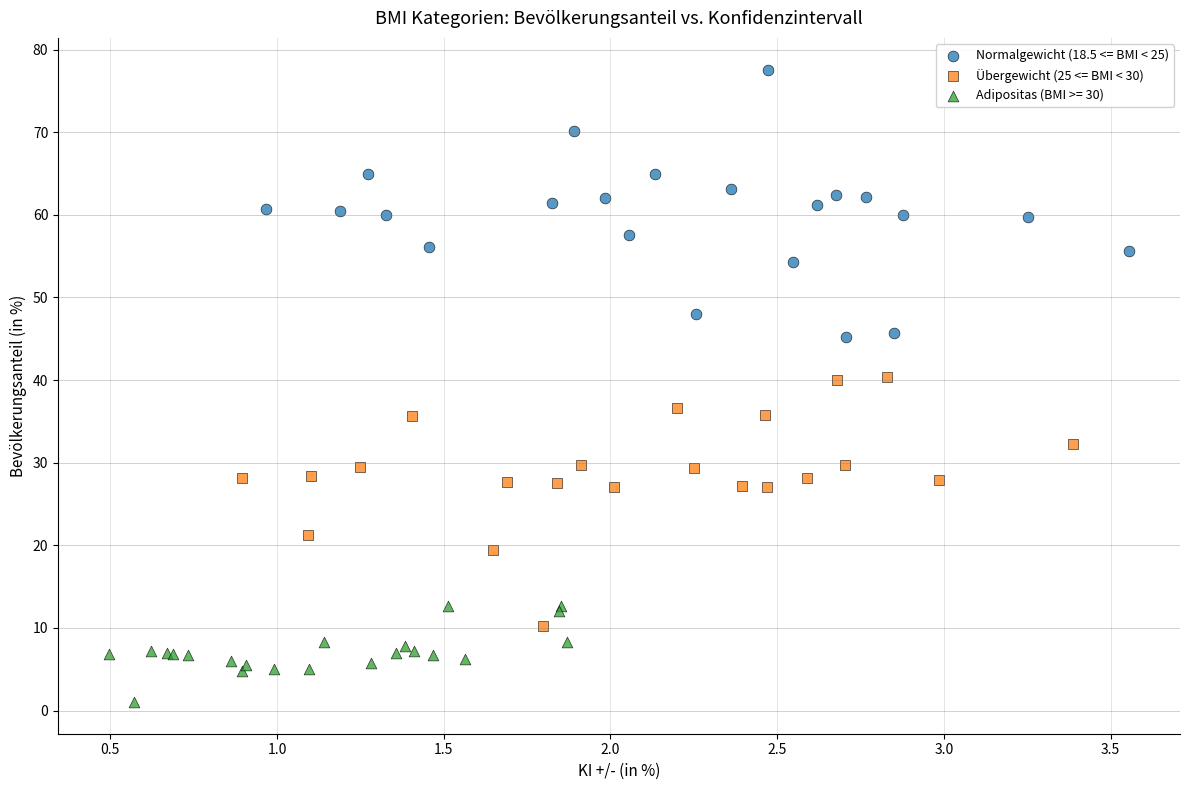

Which series contains the lowest Y value?

Adipositas (BMI >= 30)